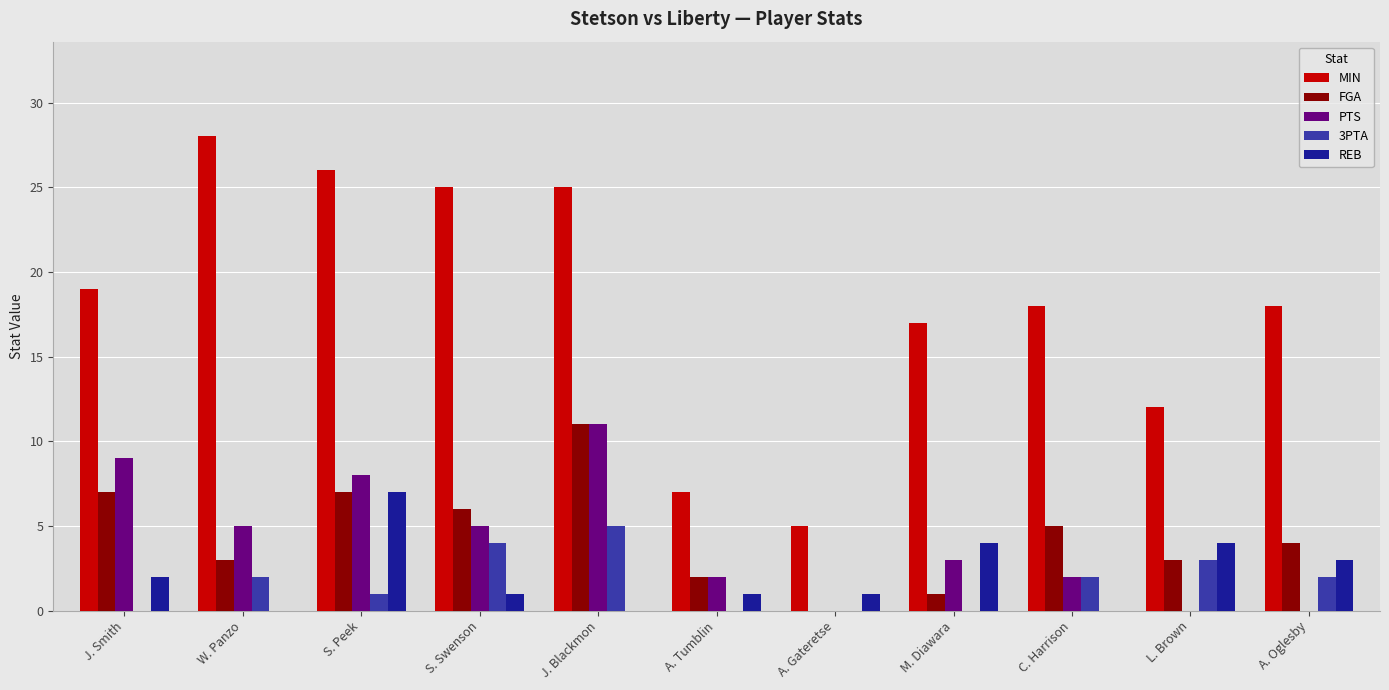

How many groups of bars are there?

11